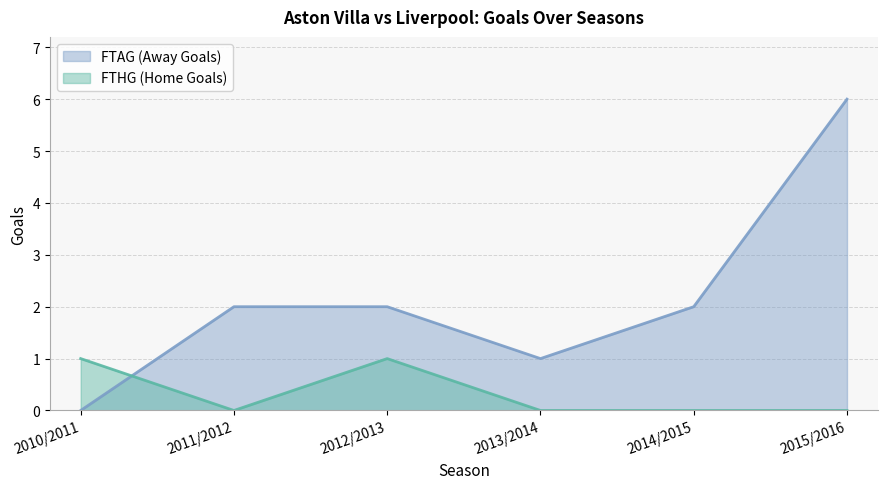

Between 2014/2015 and 2011/2012, which is larger?

2014/2015